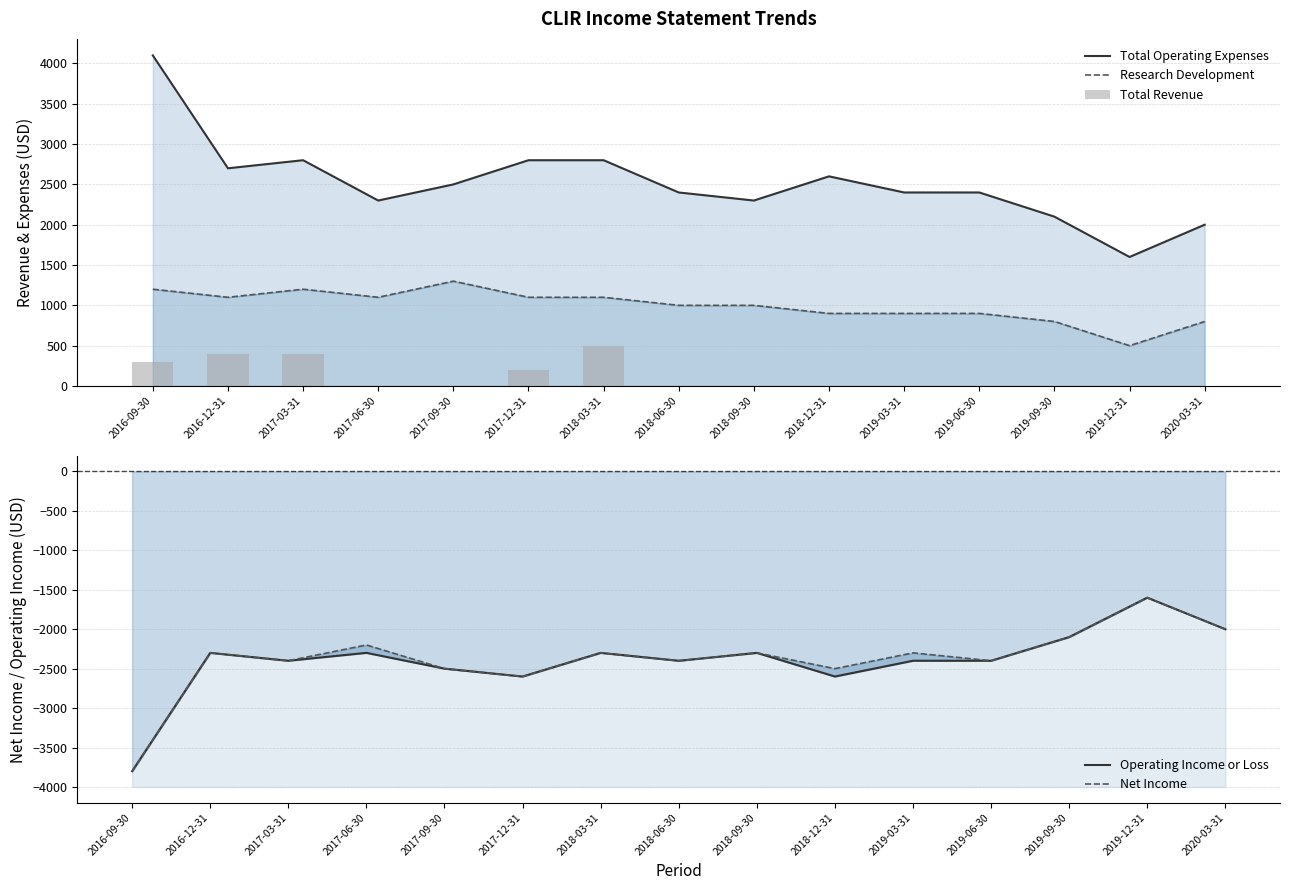

What value does the Operating Income or Loss series have at 2018-09-30, to the nearest 50?

-2300